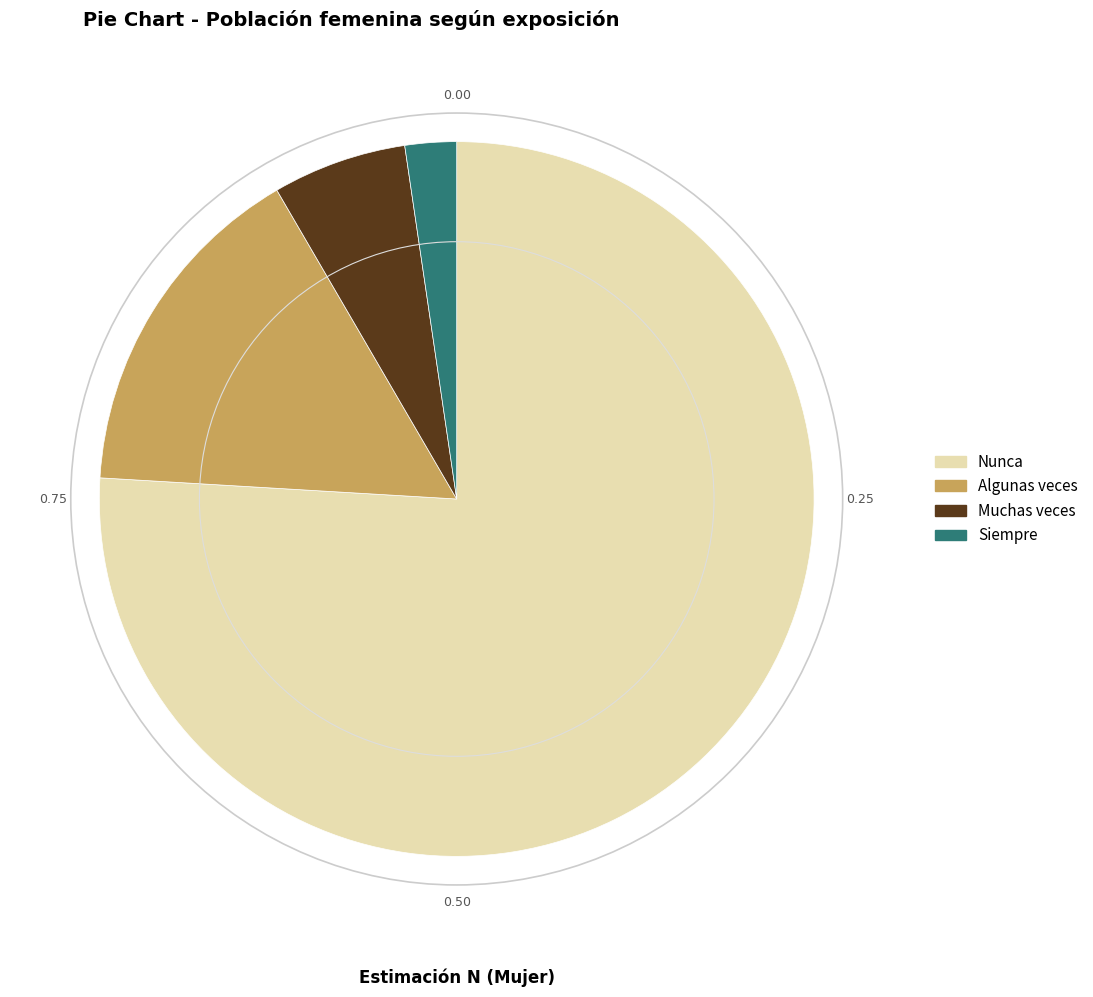

Rank the categories by value from lowest to highest.

Siempre, Muchas veces, Algunas veces, Nunca